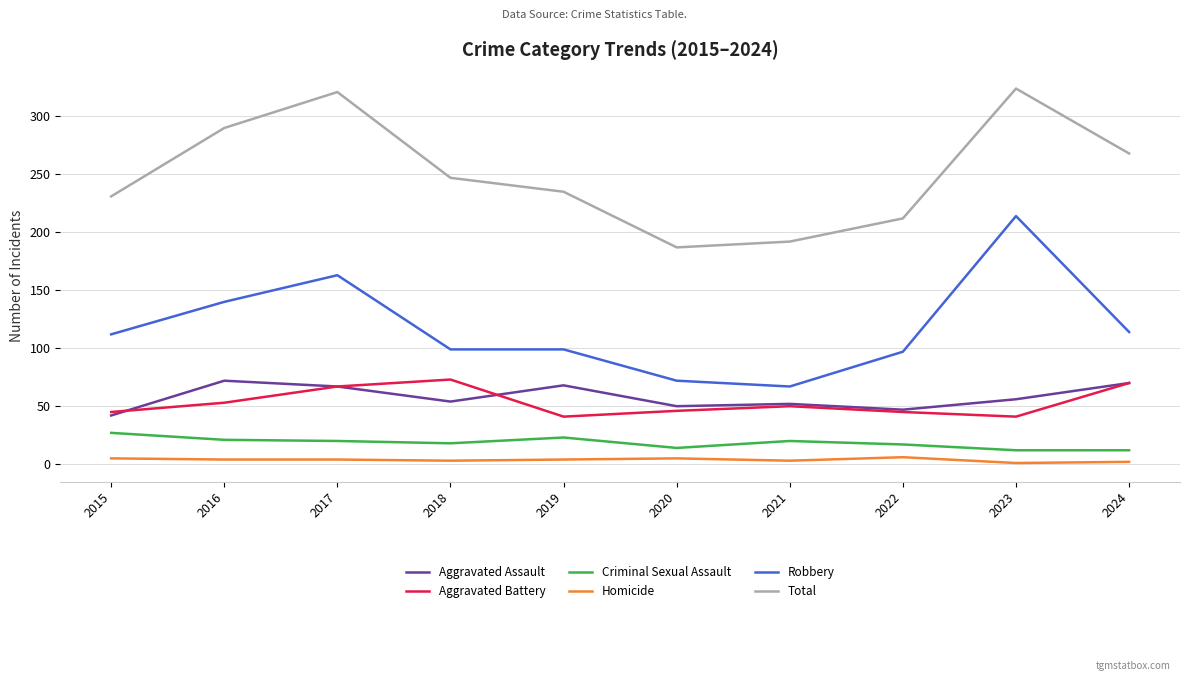

True or false: Aggravated Assault and Robbery intersect in this chart.

False